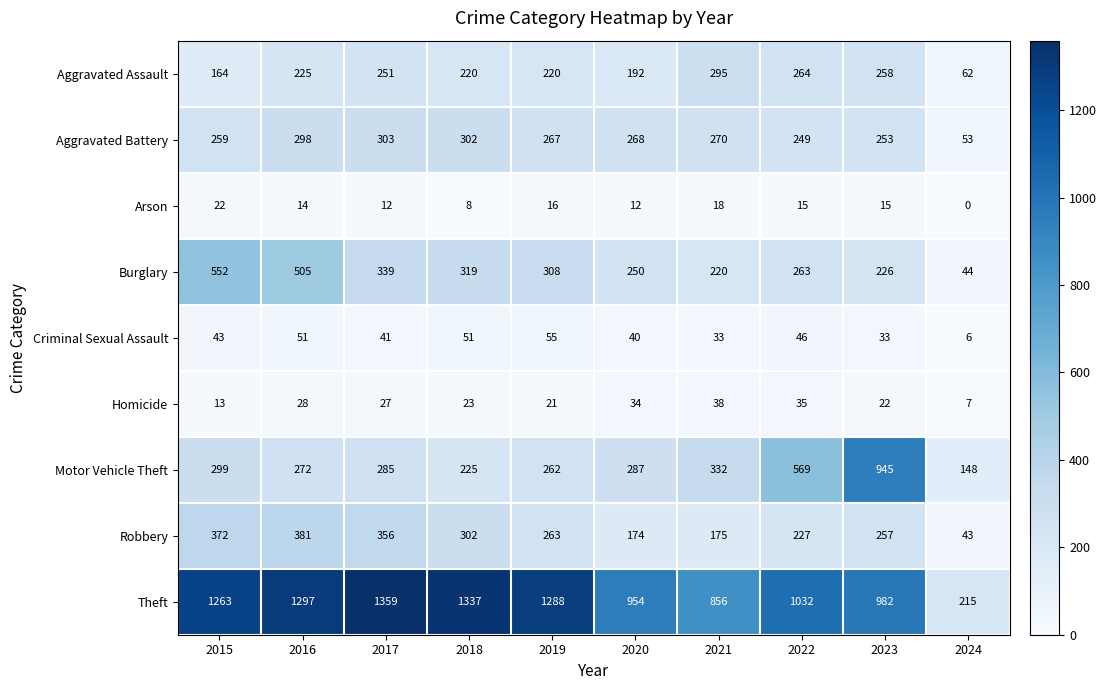

At how many categories does at least one series exceed 1120?

5